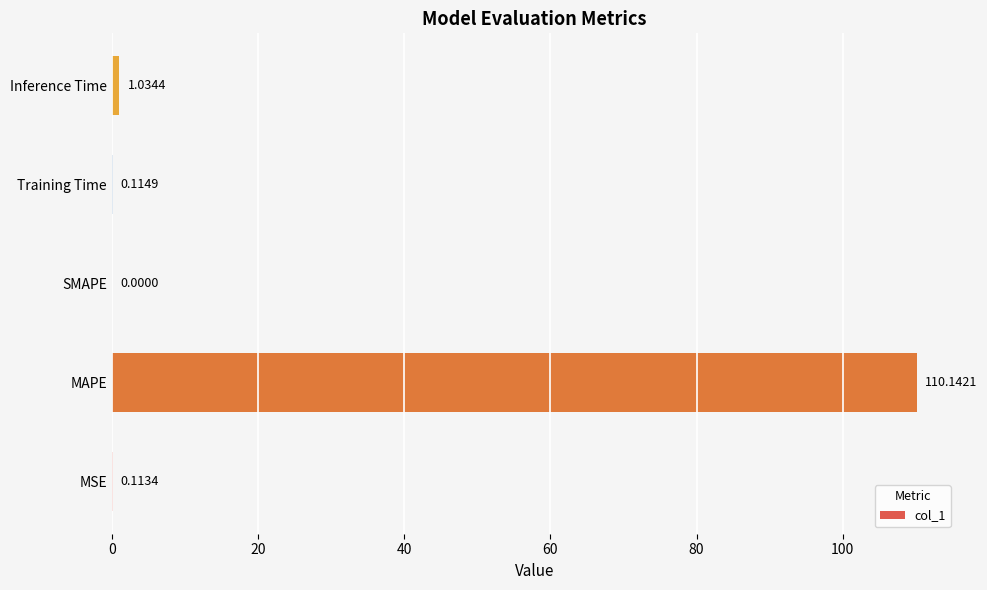

How many positive values are there?

4